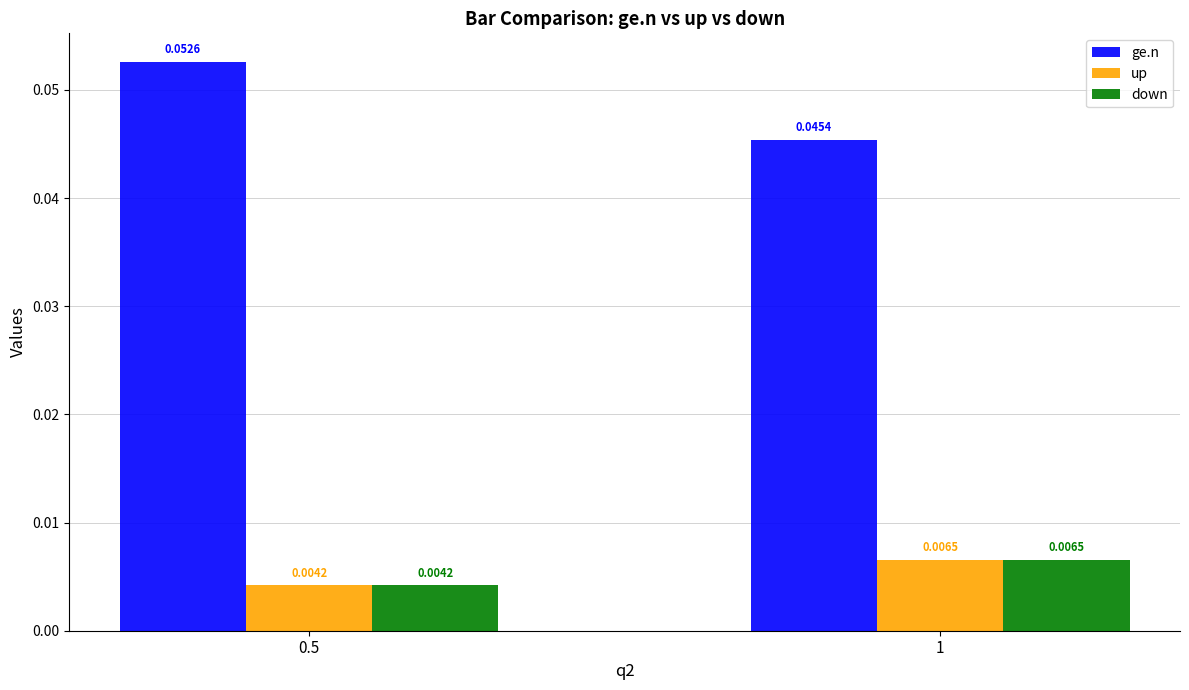

Rank the categories by down value from lowest to highest.

0.5, 1